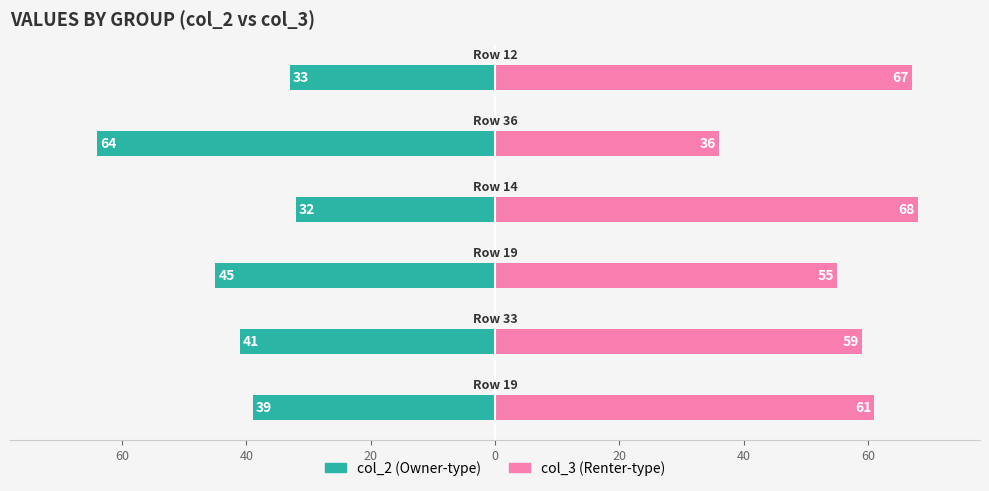

Rank the series by their average value, from highest to lowest.

col_3 (Renter-type), col_2 (Owner-type)